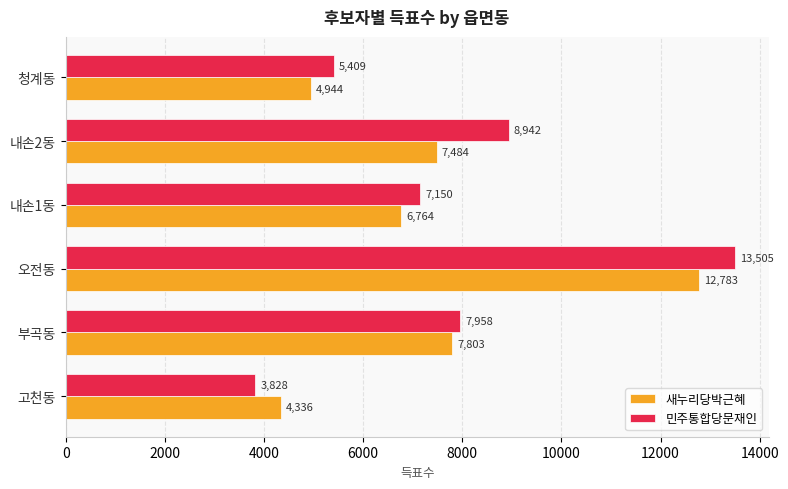

What is the difference between the 새누리당박근혜 values at 내손2동 and 청계동?

2540